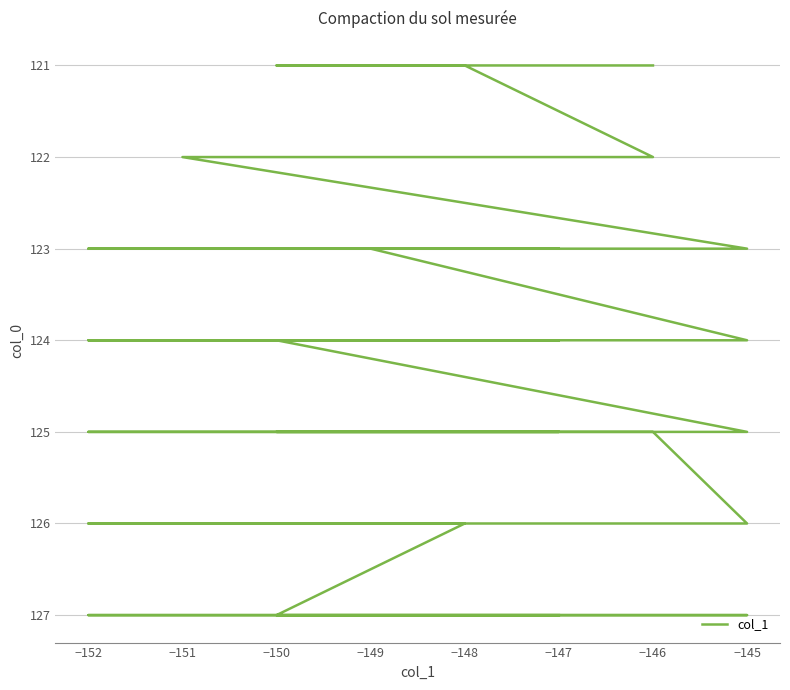

Which has a higher value, −150 or −146?

−150